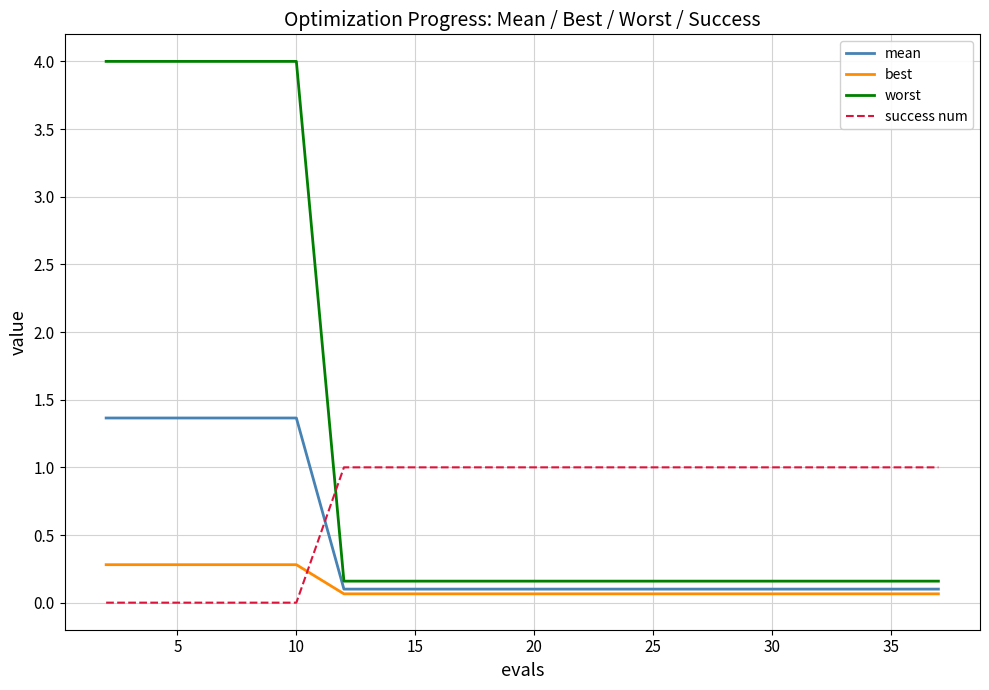

What is the difference between the second highest and second lowest values in the best series?

0.2